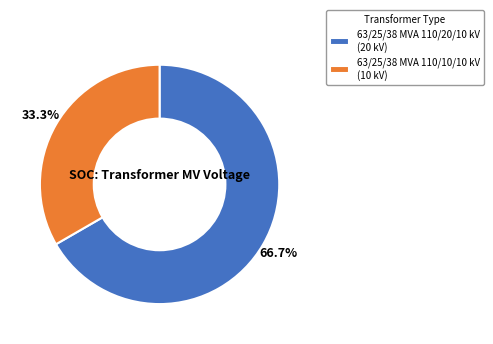

Count the number of slices in the pie.

2